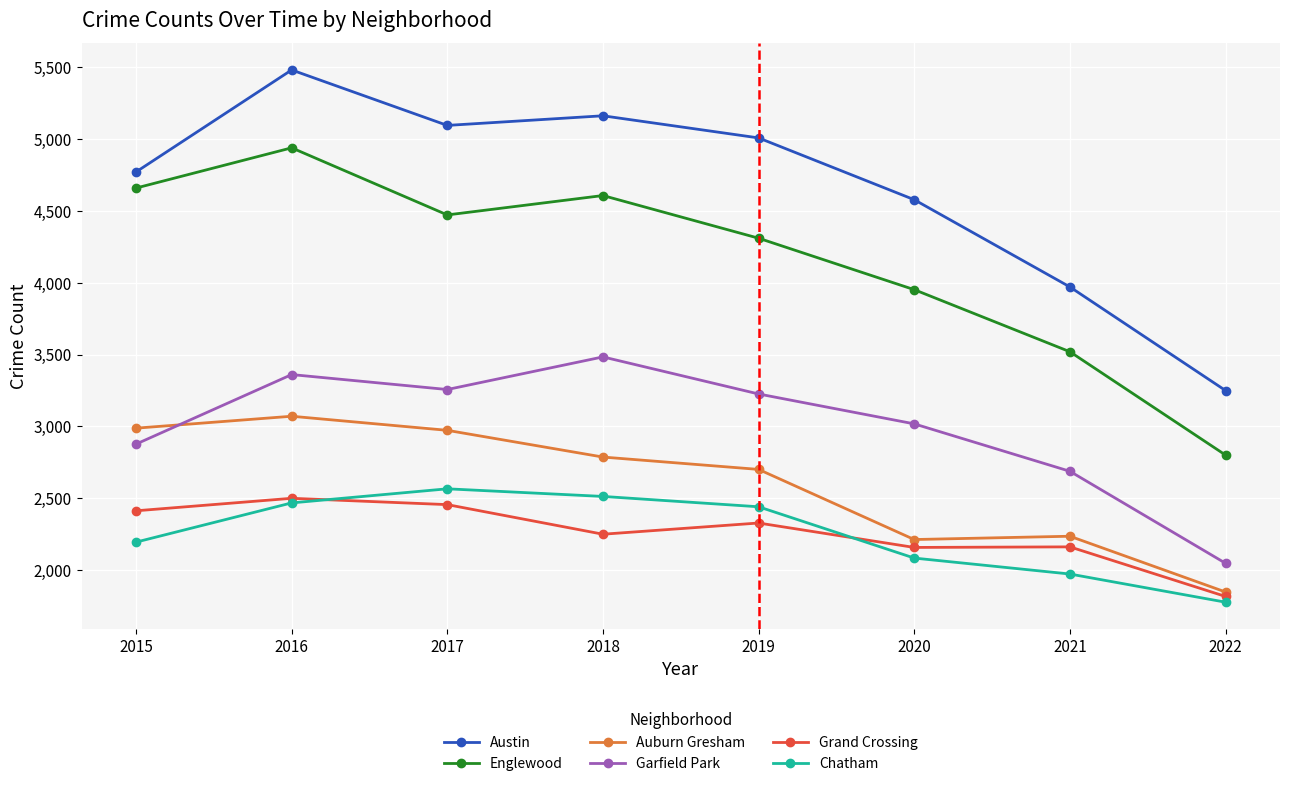

Where is the first local minimum for Auburn Gresham?

2020